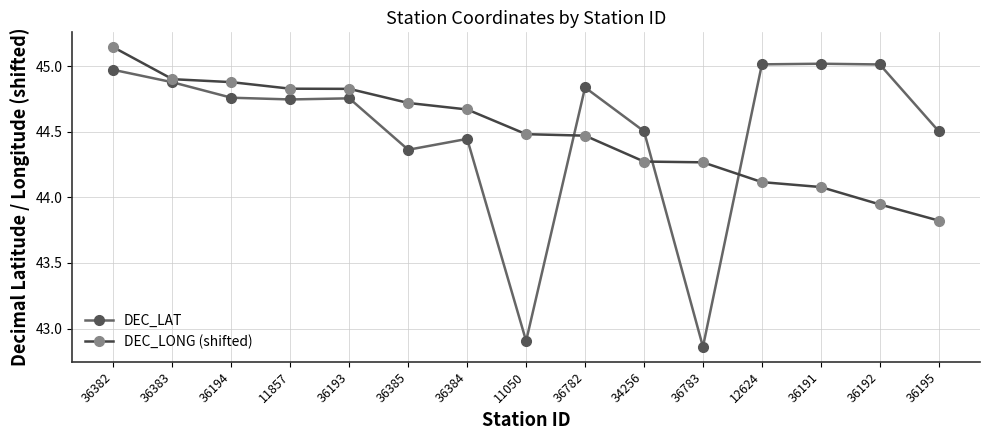

At 36195, list the series in order from smallest to largest.

DEC_LONG (shifted), DEC_LAT